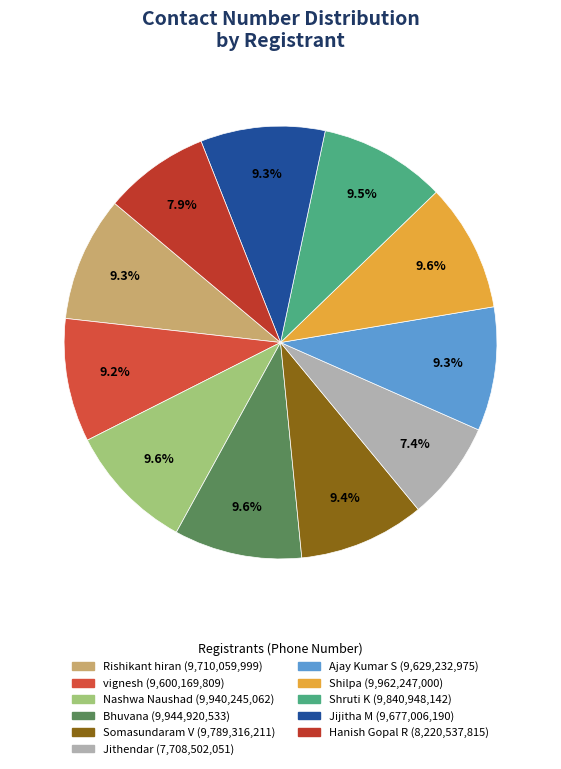

To the nearest percent, what is the difference between the Somasundaram V and Hanish Gopal R slice percentages?

2%